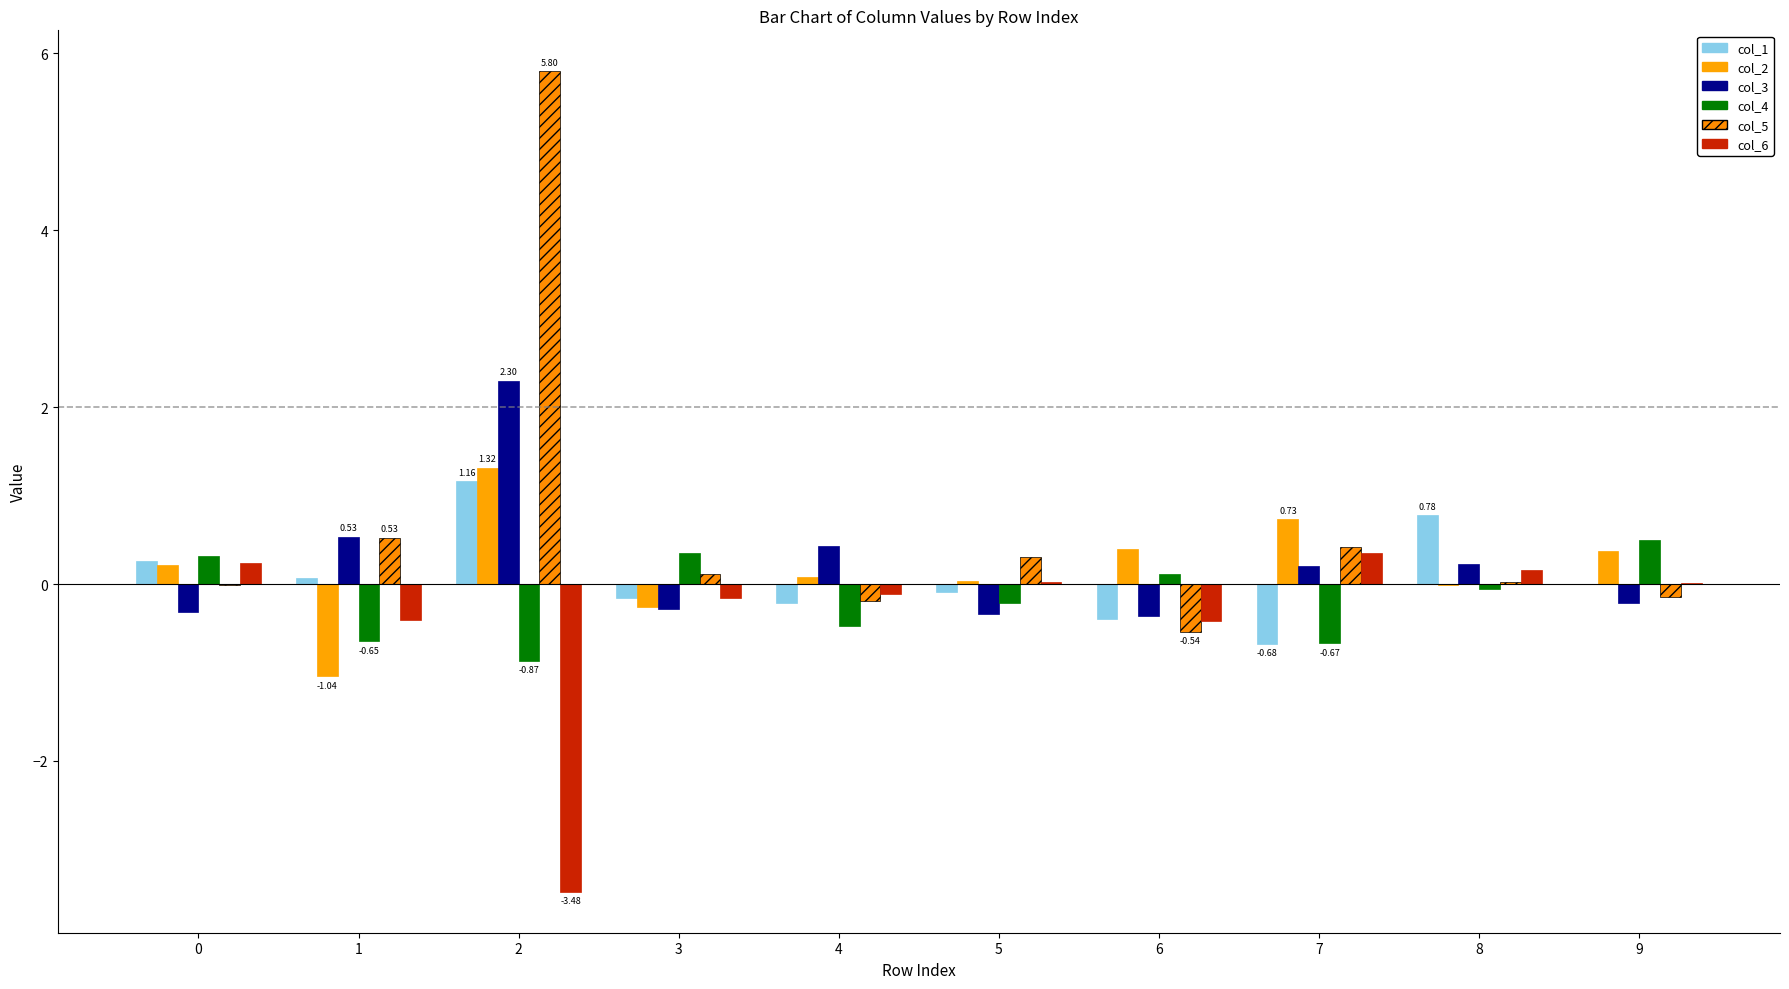

How many series are shown in this chart?

6